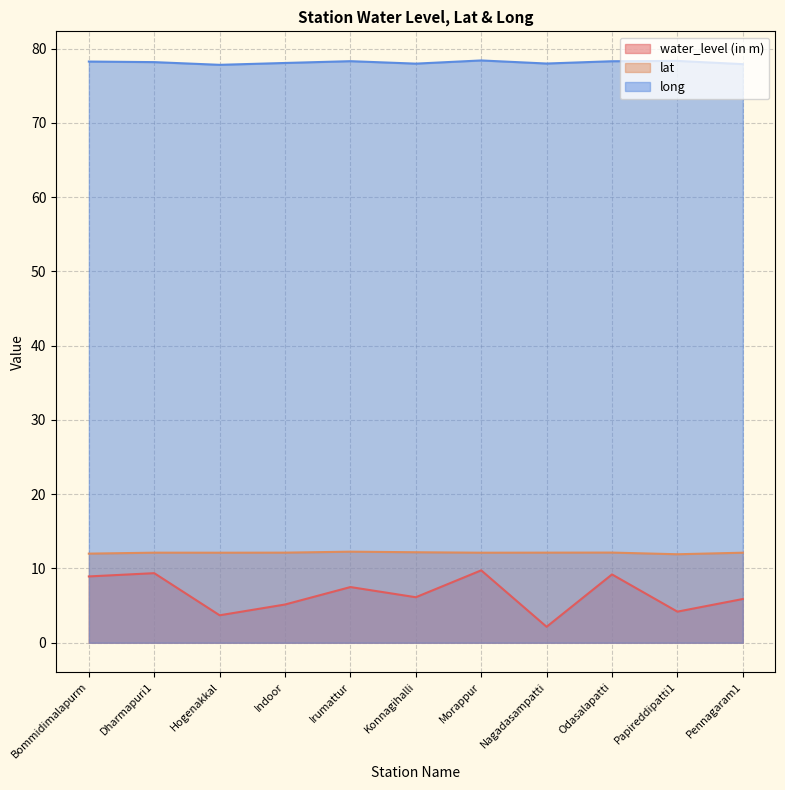

What is the spread (max minus min) of values at Morappur?

68.6